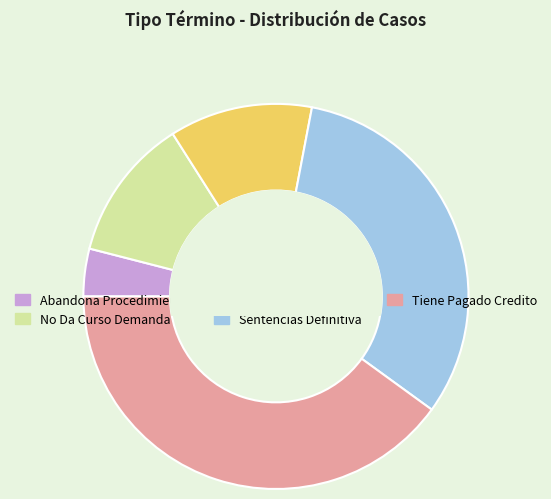

Which category has the biggest portion of the pie?

Tiene Pagado Credito